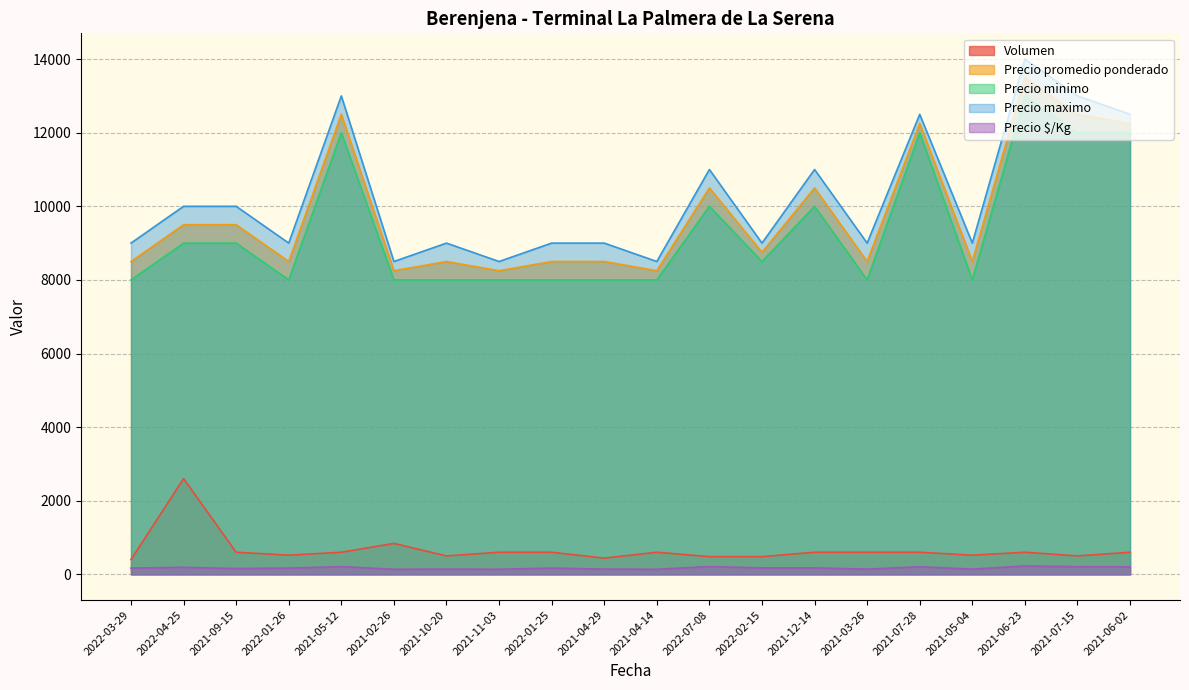

What is the difference between the maximum and minimum values in the Precio maximo series?

5500